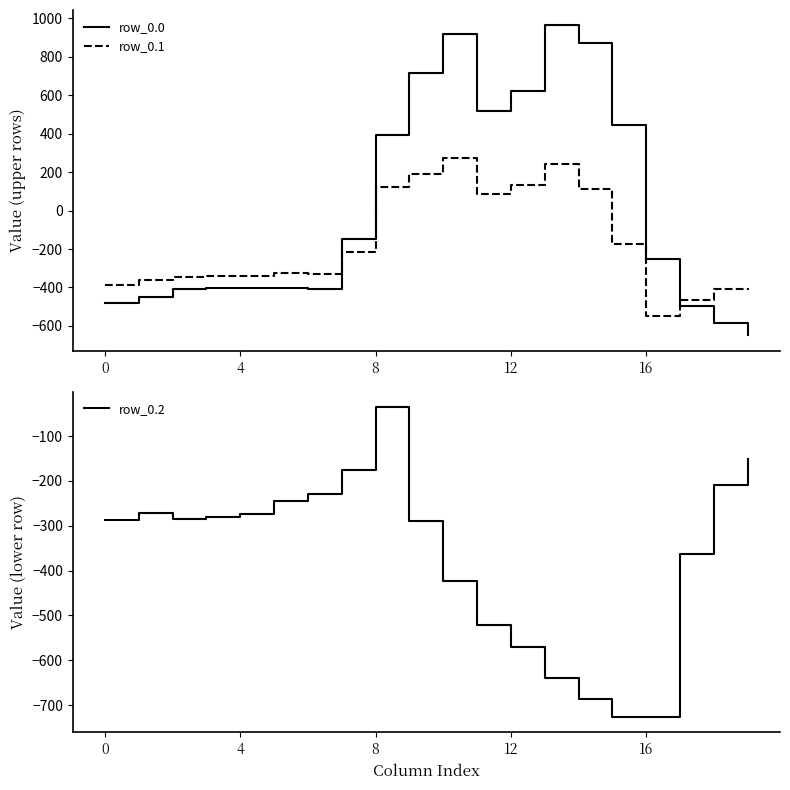

What are all the series names shown in the legend?

row_0.0, row_0.1, row_0.2